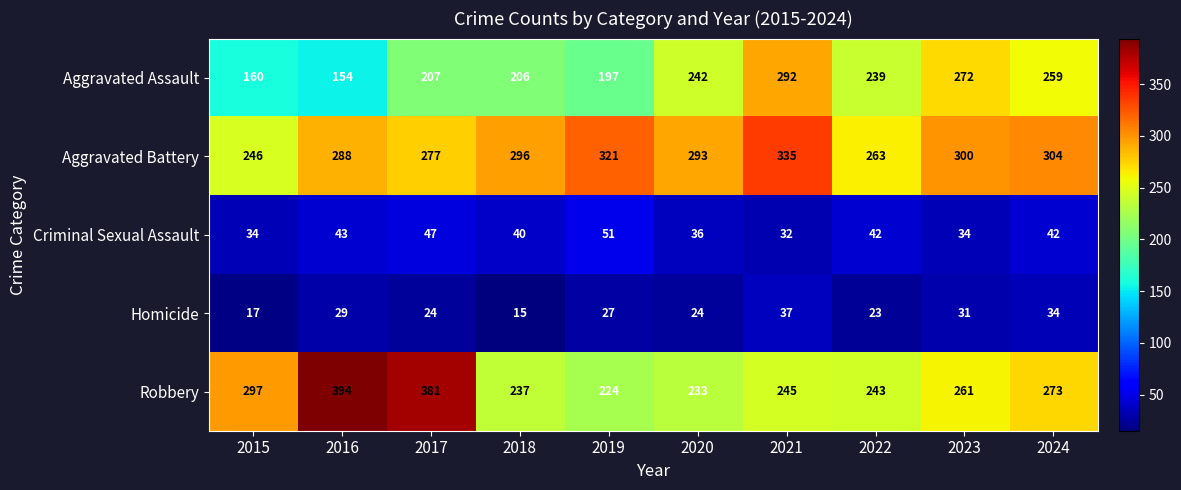

What is the sum of the Homicide values at 2016 and 2024?

63